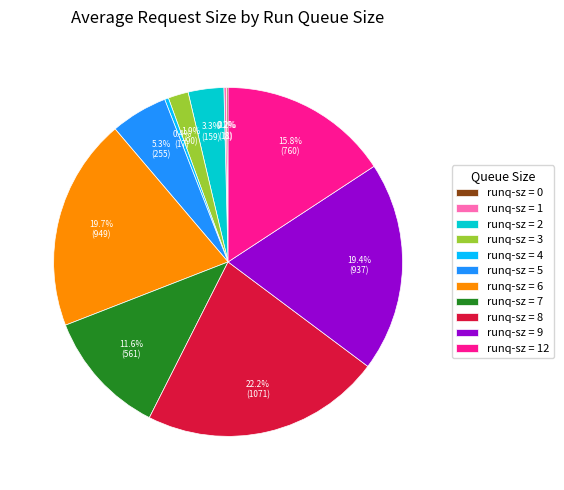

What portion of the pie excludes runq-sz = 7?

88.4%